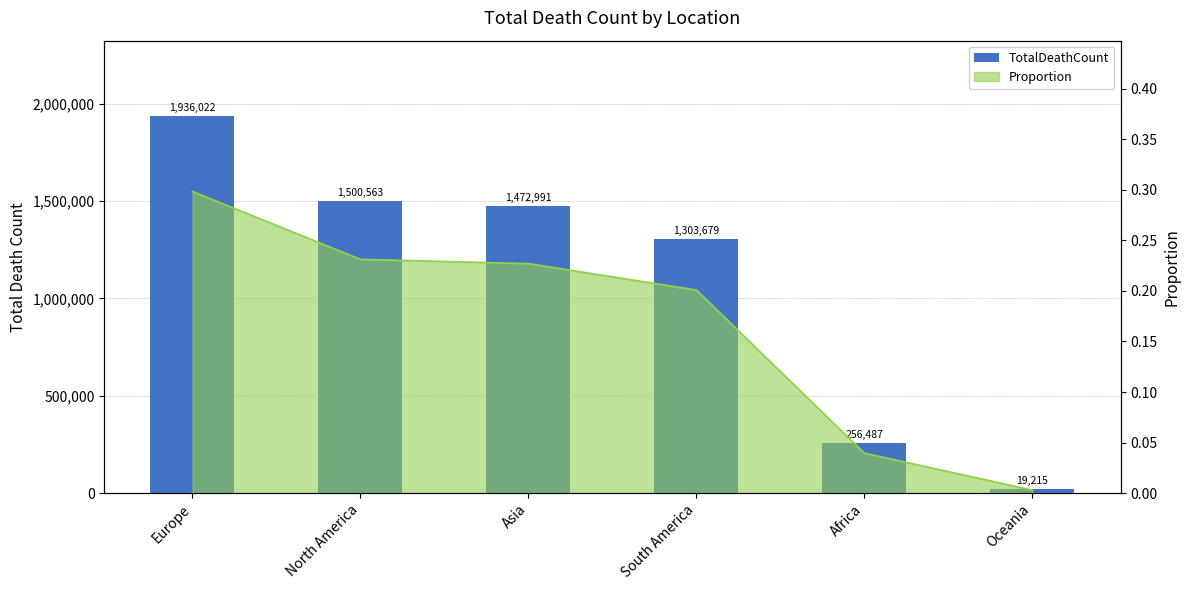

Reading left to right, transcribe all the data shown in this chart.

Europe=1936022	North America=1500563	Asia=1472991	South America=1303679	Africa=256487	Oceania=19215